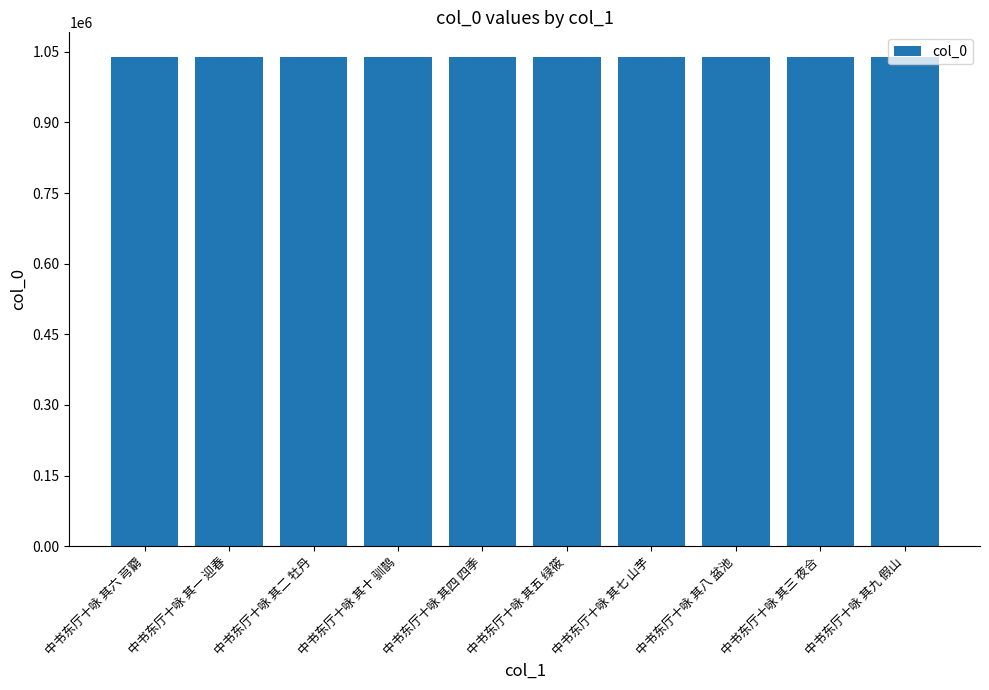

What is the label of the 4th bar from the left?

中书东厅十咏 其十 驯鹊